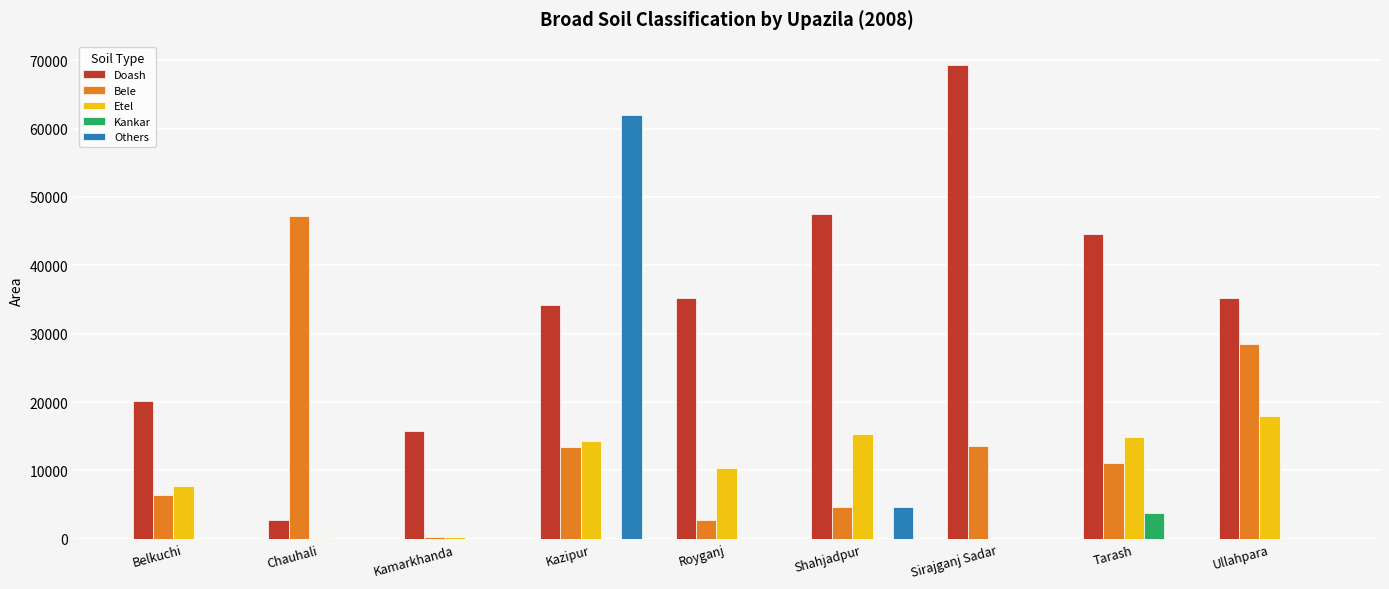

The Bele series shows 4617 at Shahjadpur. True or false?

True